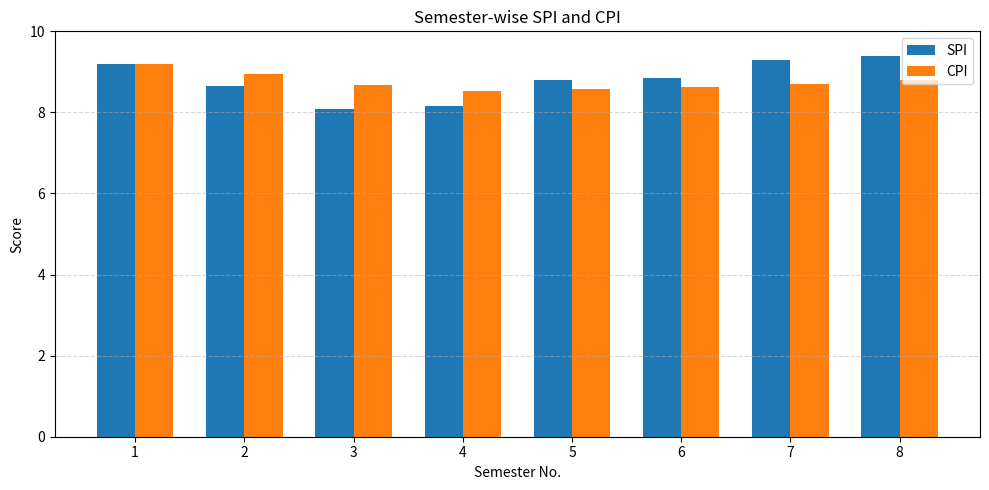

Are the bars horizontal?

No